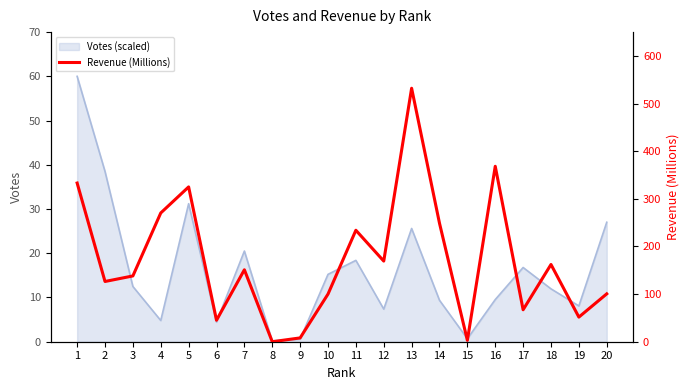

At which category does the data reach its first local valley?

2